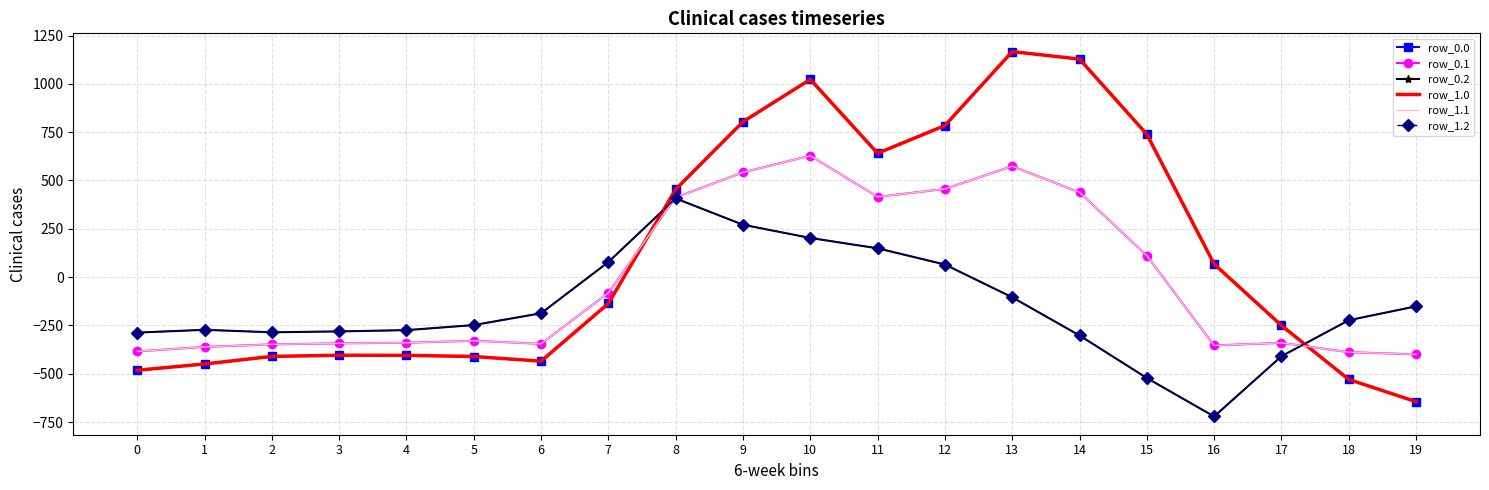

How many values in the row_0.1 series exceed -329?

9